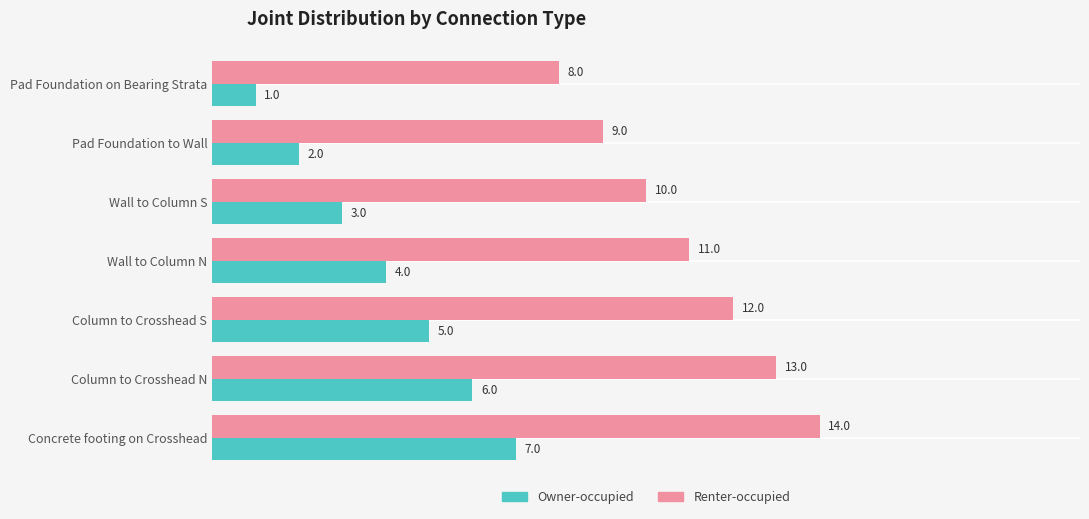

Is the value of Renter-occupied at Concrete footing on Crosshead greater than the value of Owner-occupied at Wall to Column N?

Yes